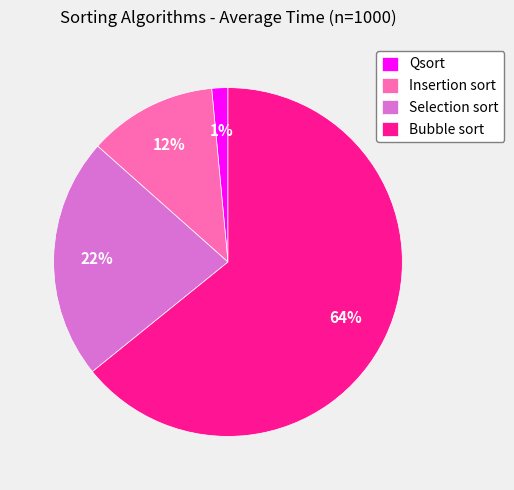

To the nearest percent, what is the combined percentage of Bubble sort and Qsort?

66%